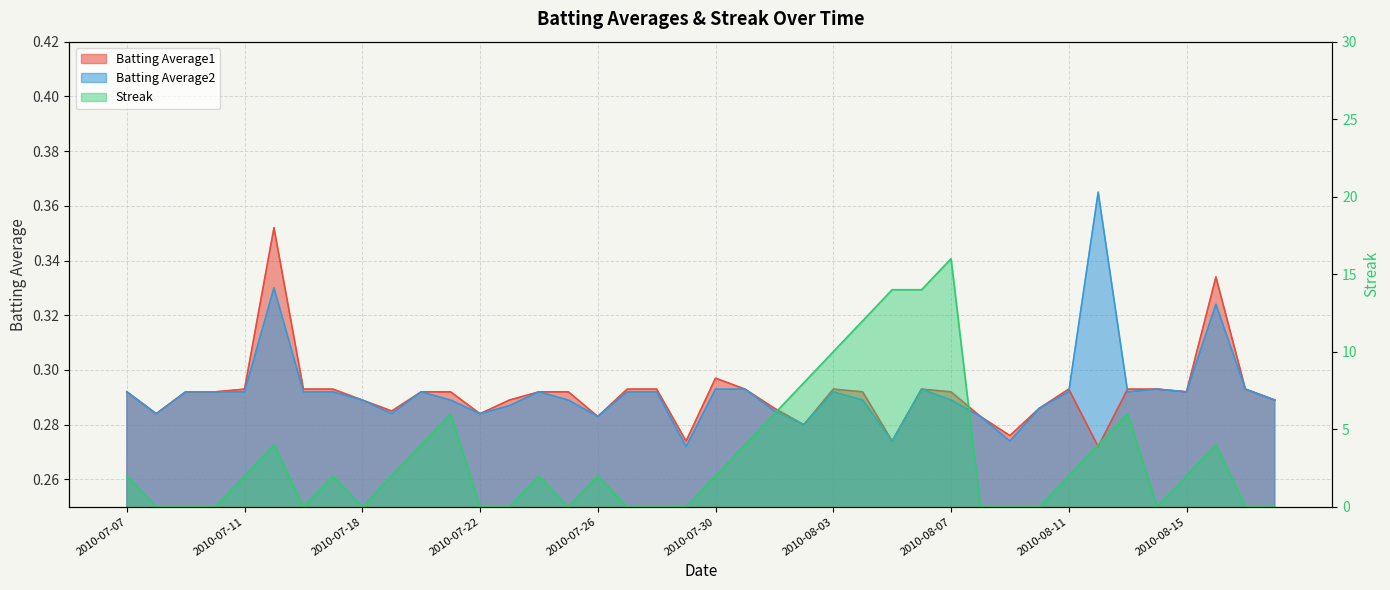

How many positive values does the Streak series have?

23